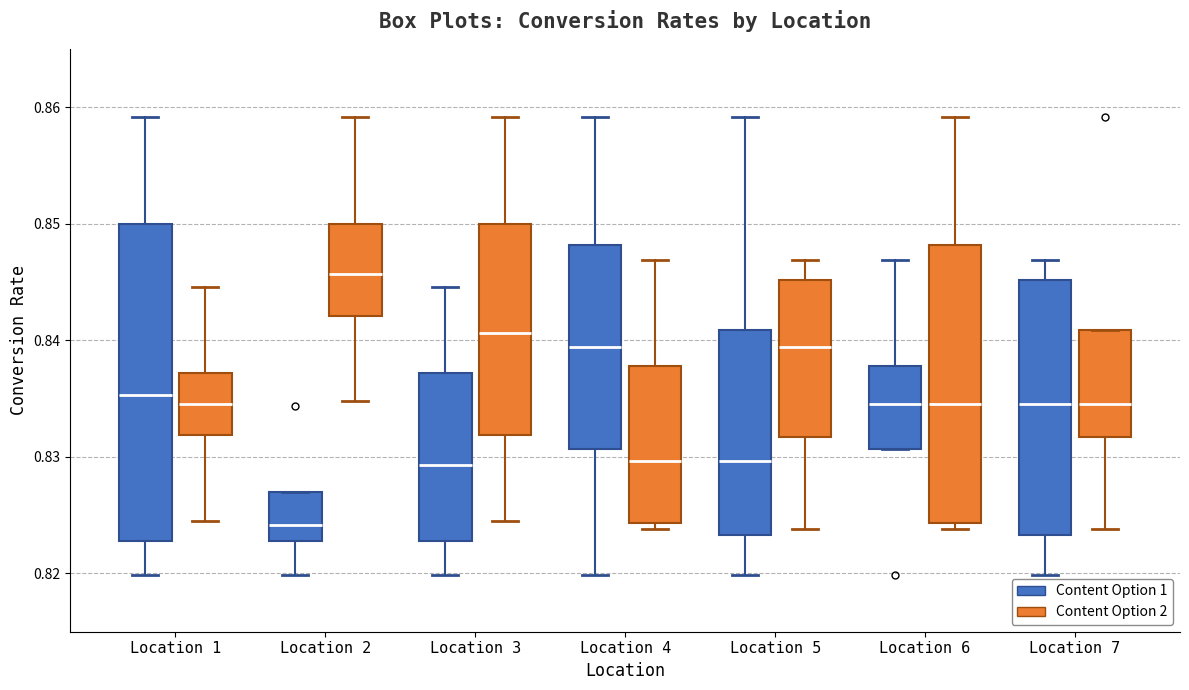

Which box is the tallest, from its lower edge to its upper edge?

Location 1 (Content Option 1)